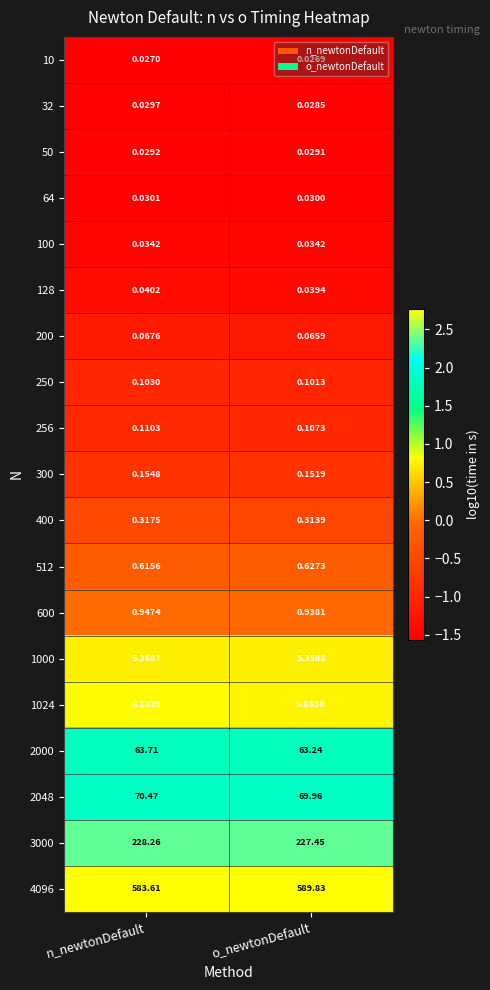

At which label is 200 closest to 0?

o_newtonDefault